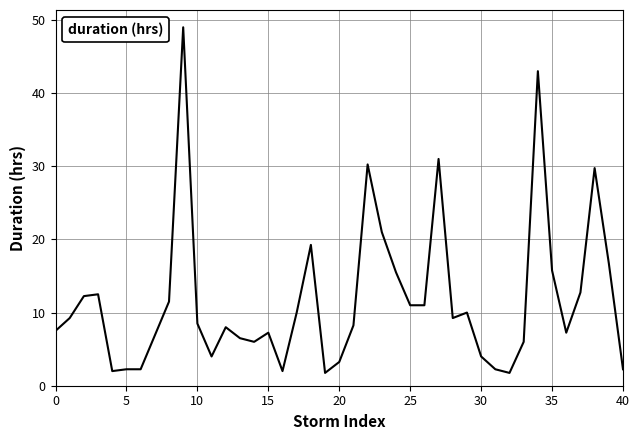

What is the minimum value shown in the chart?

1.8